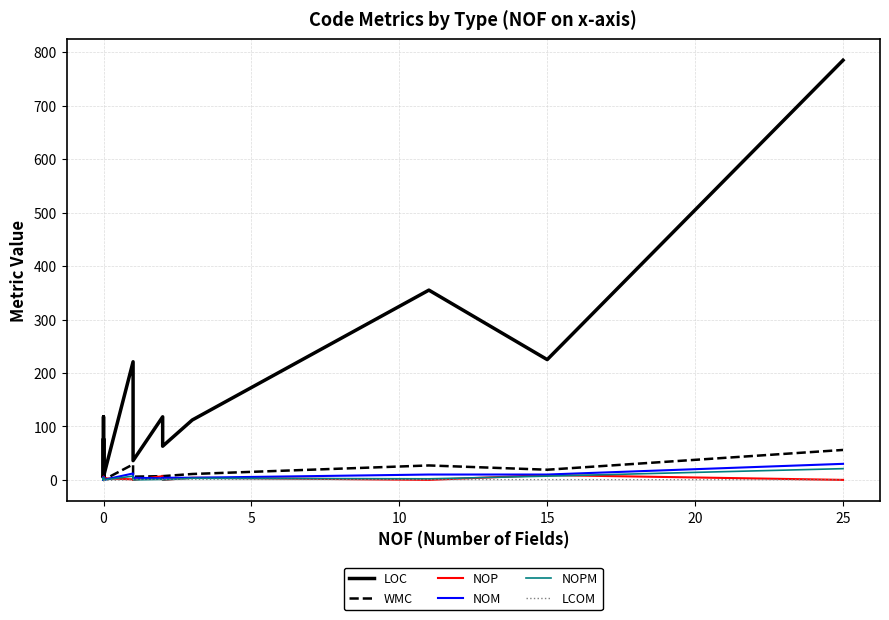

Which has a higher value, 15 or 0?

15